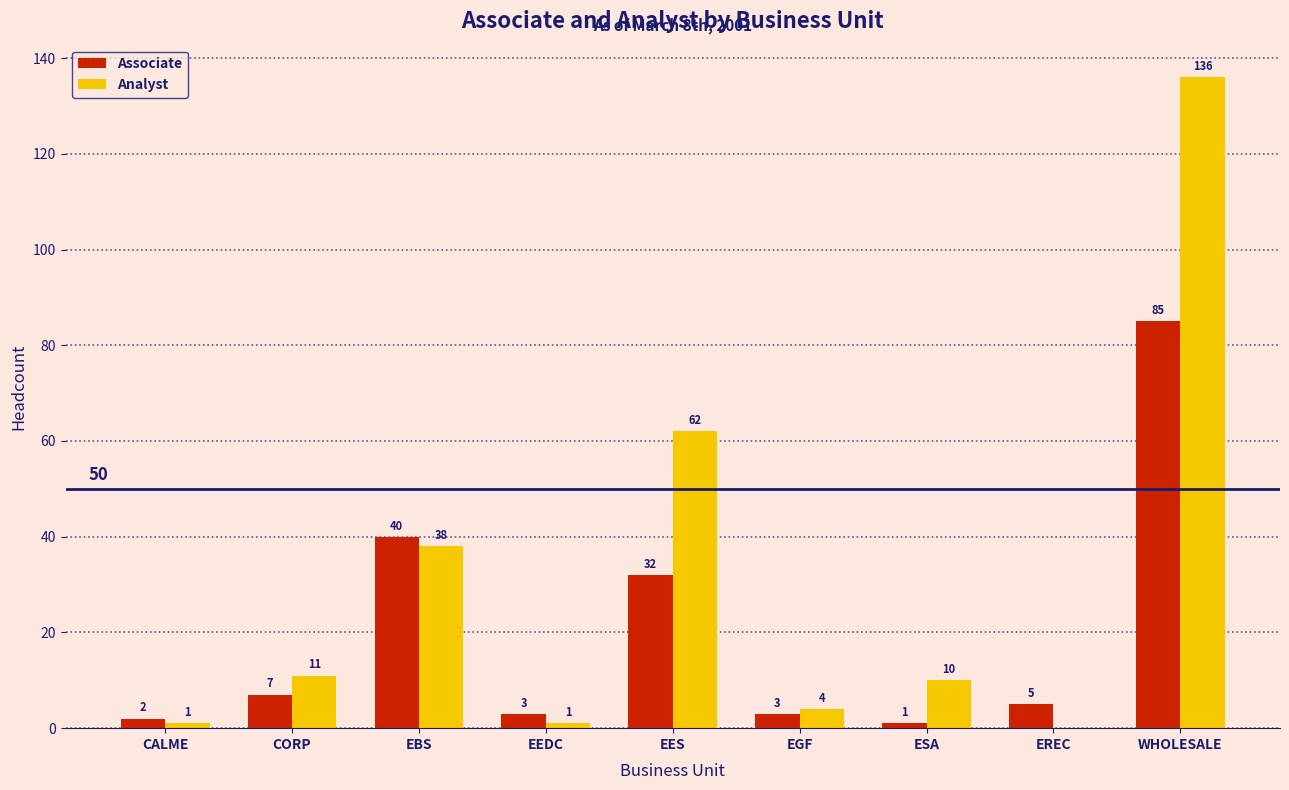

Which series changed the most between CALME and EGF?

Analyst